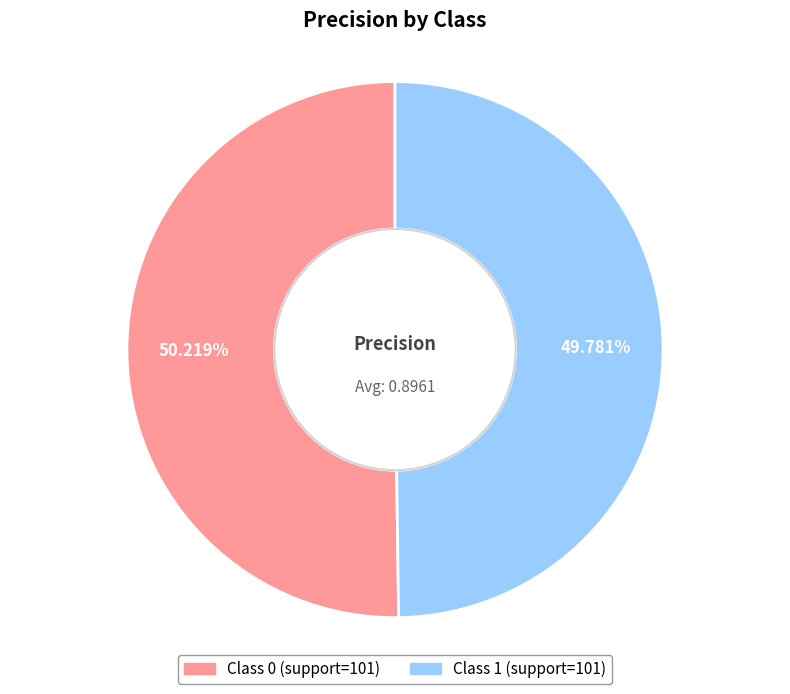

Is there any slice that represents more than half of the pie?

Yes